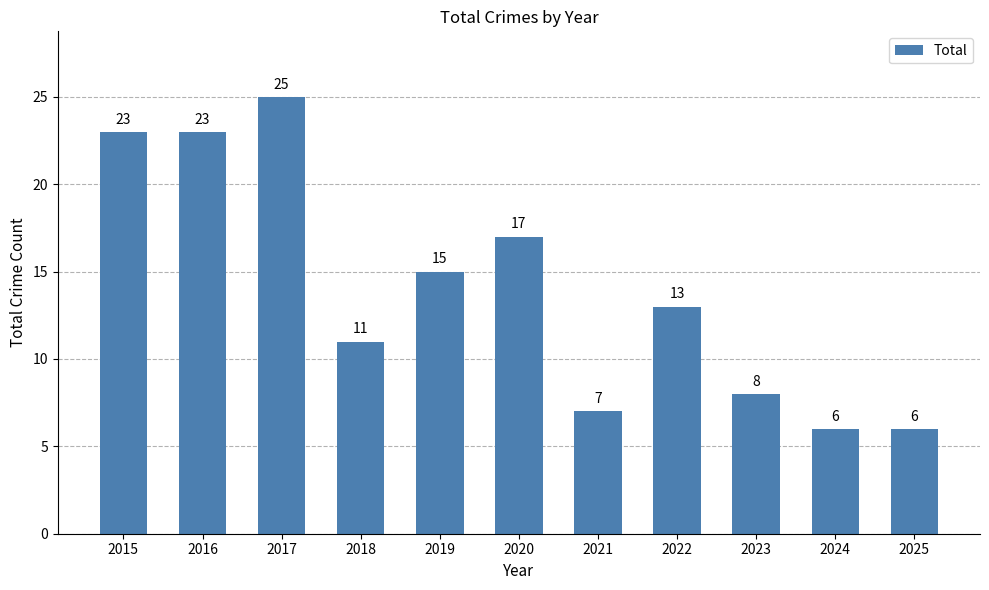

True or false: the data shows 6 at 2024.

True